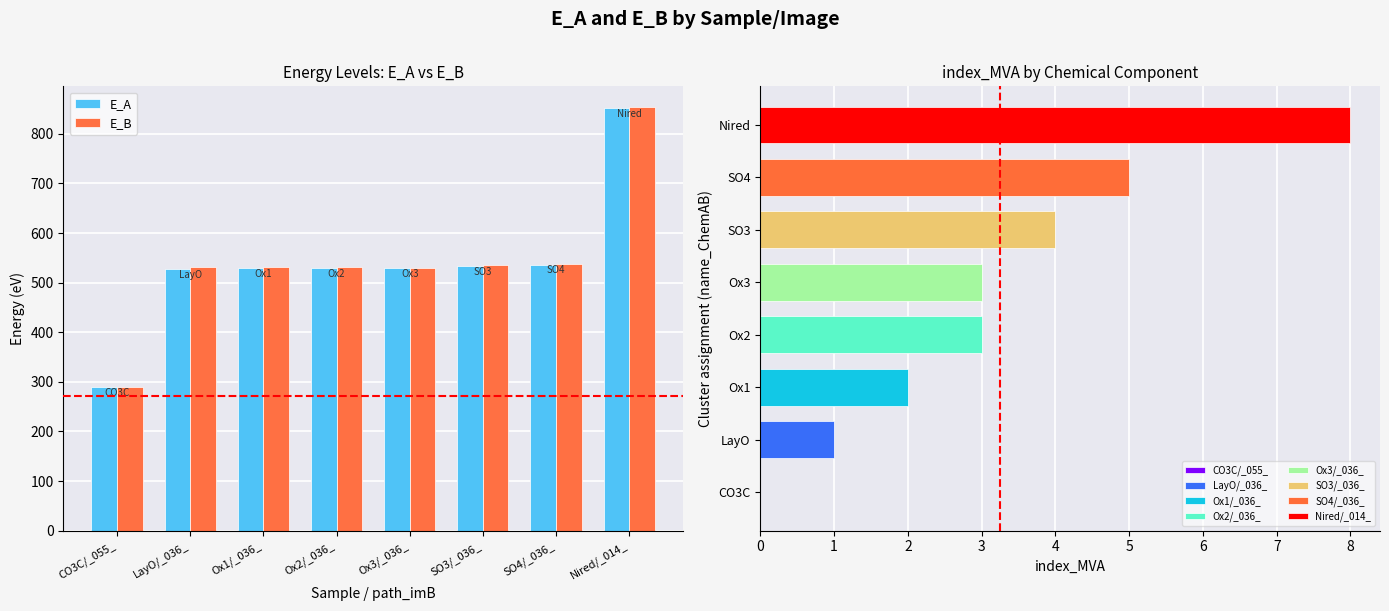

What is the average value of the E_A series?

540.9